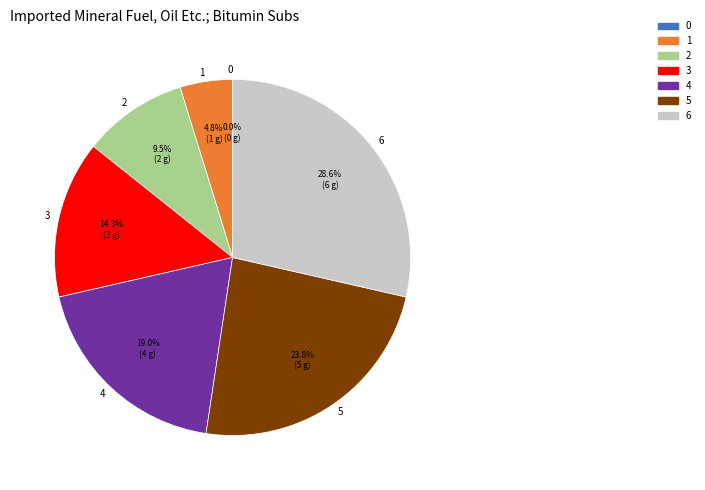

Is 5 the majority of the pie?

No